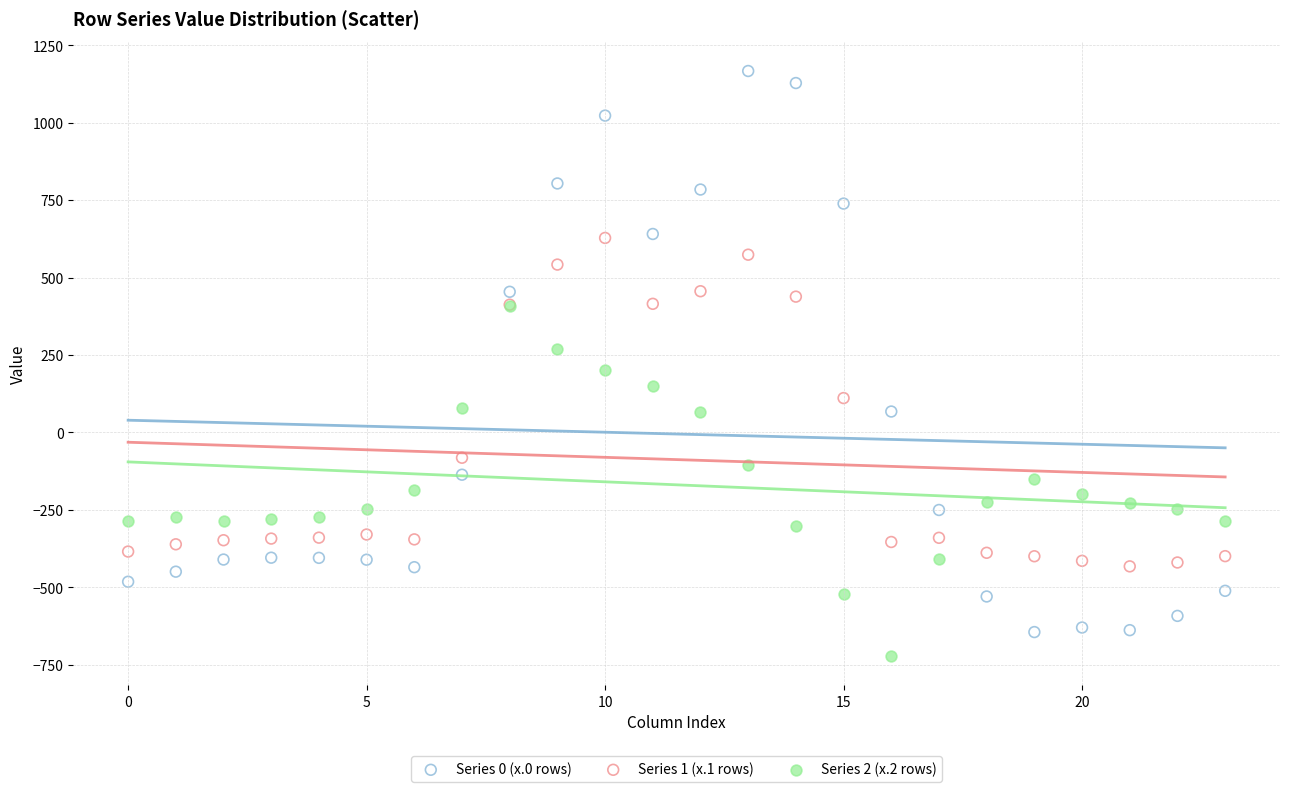

Which series has the largest Y range (max minus min)?

Series 0 (x.0 rows)